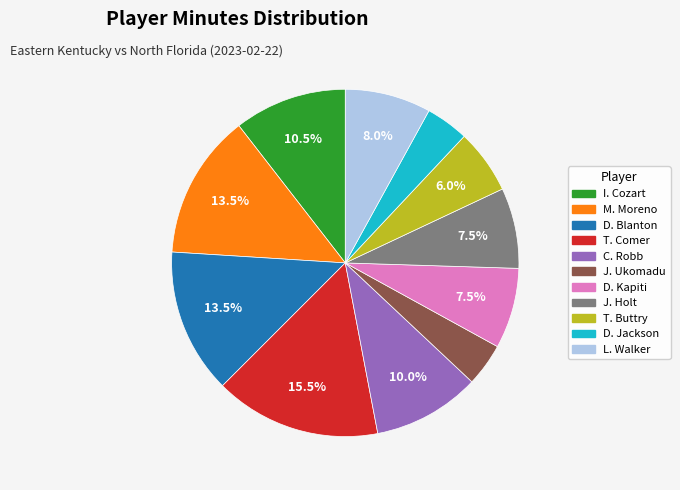

Between D. Blanton and T. Comer, which is larger?

T. Comer